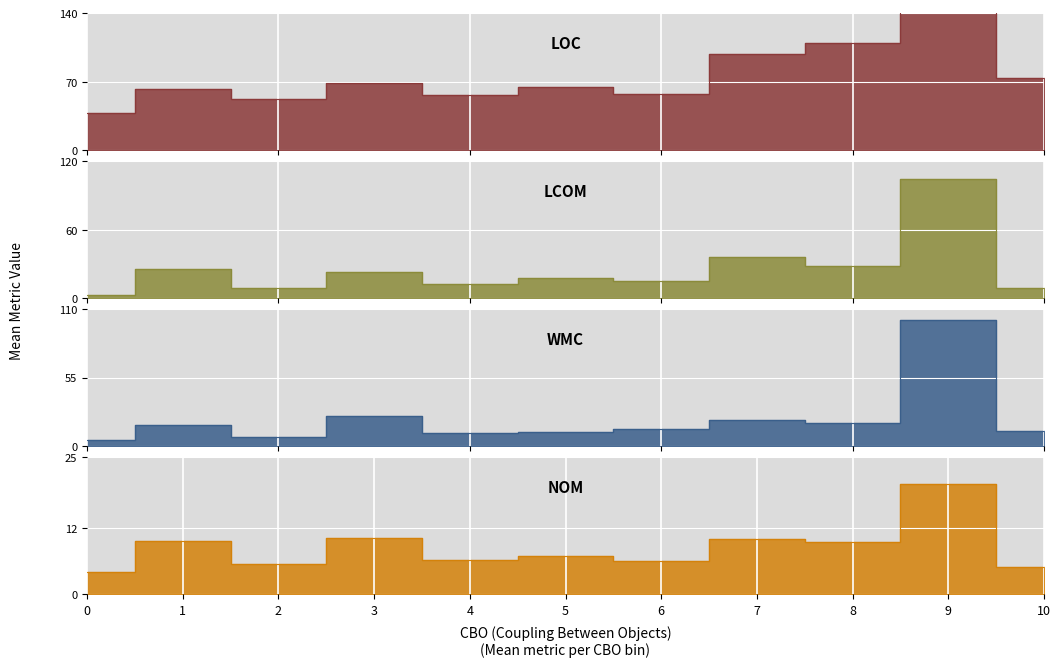

True or false: nom has a value of 10.2 at 3.

True